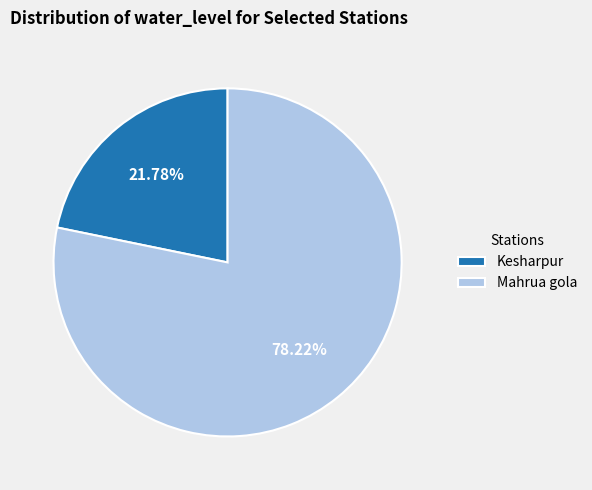

To the nearest percent, what portion does Mahrua gola represent?

78%